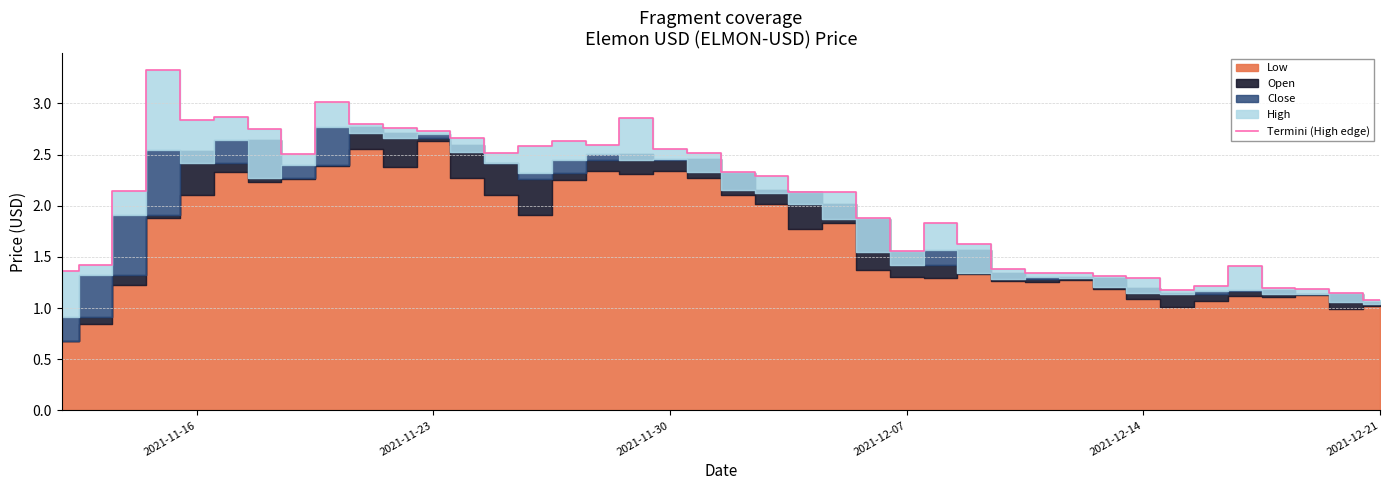

What is the lowest value of the Termini (High edge) series?

1.1